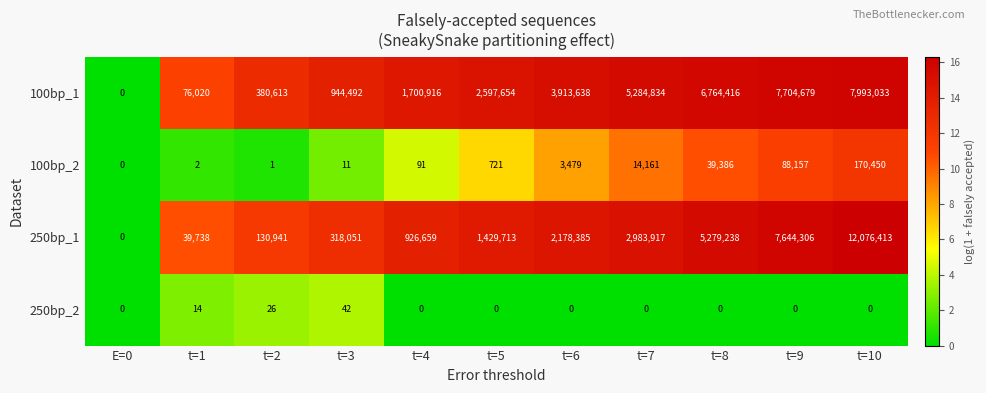

The 250bp_2 series shows 0 at t=7. True or false?

True